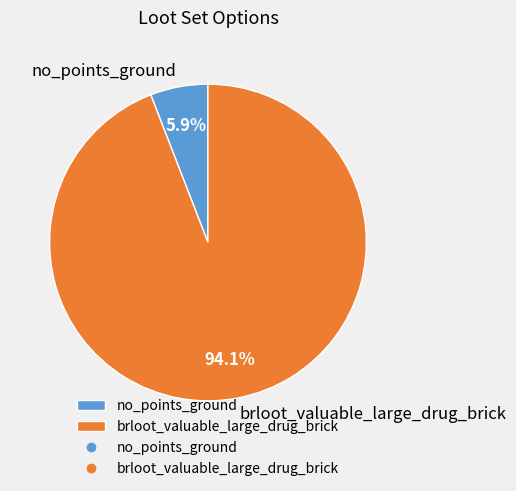

How many segments does this pie chart have?

2